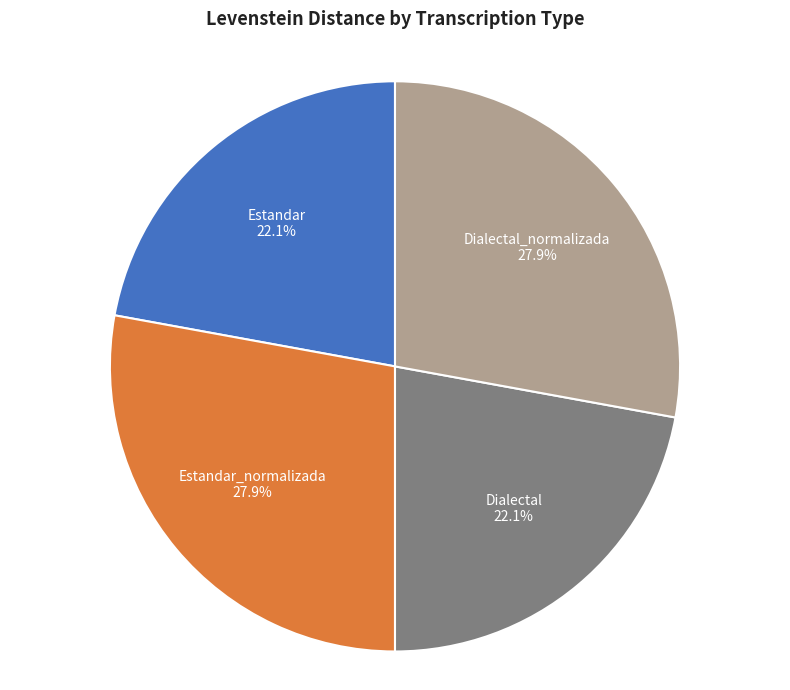

To the nearest percent, what is the average slice percentage?

25%